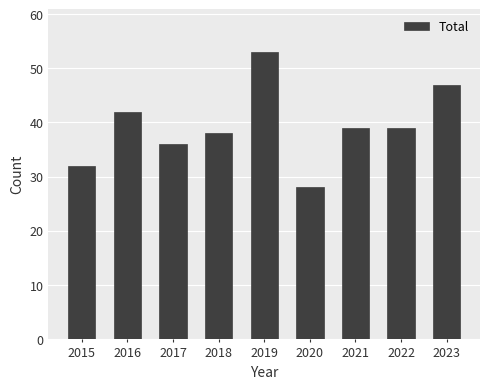

What is the difference between the values at 2020 and 2023?

19